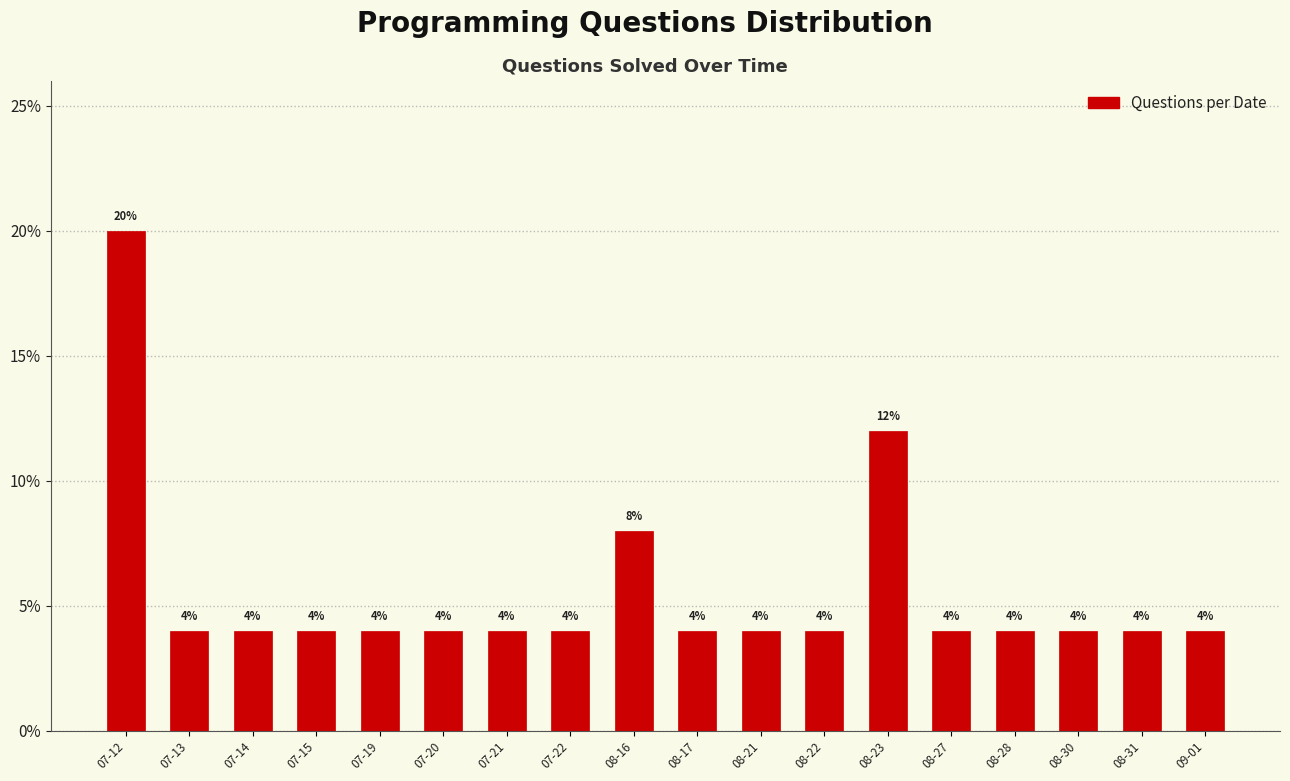

Reading left to right, what are all the values shown in this chart?

07-12=20	07-13=4	07-14=4	07-15=4	07-19=4	07-20=4	07-21=4	07-22=4	08-16=8	08-17=4	08-21=4	08-22=4	08-23=12	08-27=4	08-28=4	08-30=4	08-31=4	09-01=4